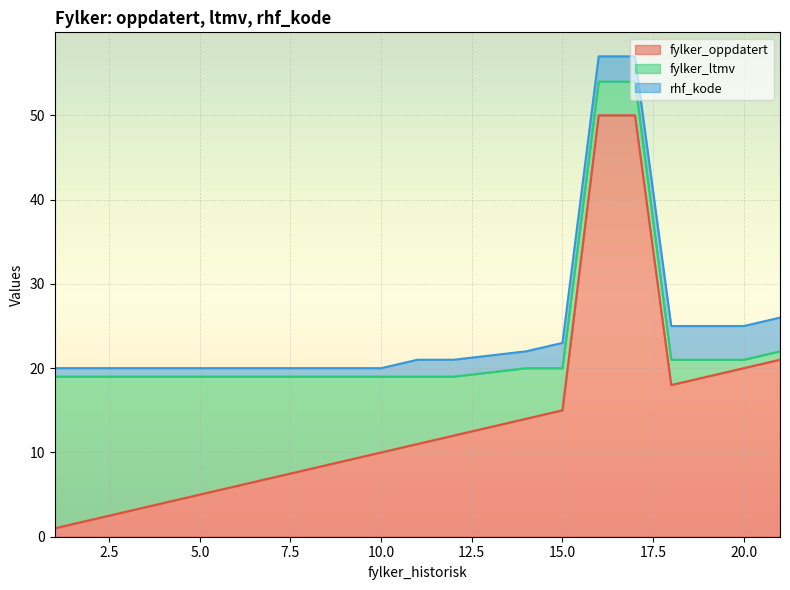

Reading left to right, extract all data points from this chart.

fylker_oppdatert: 1=1	2=2	3=3	4=4	5=5	6=6	7=7	8=8	9=9	10=10	11=11	12=12	14=14	15=15	16=50	17=50	18=18	19=19	20=20	21=21
fylker_ltmv: 1=18	2=17	3=16	4=15	5=14	6=13	7=12	8=11	9=10	10=9	11=8	12=7	14=6	15=5	16=4	17=4	18=3	19=2	20=1	21=1
rhf_kode: 1=1	2=1	3=1	4=1	5=1	6=1	7=1	8=1	9=1	10=1	11=2	12=2	14=2	15=3	16=3	17=3	18=4	19=4	20=4	21=4